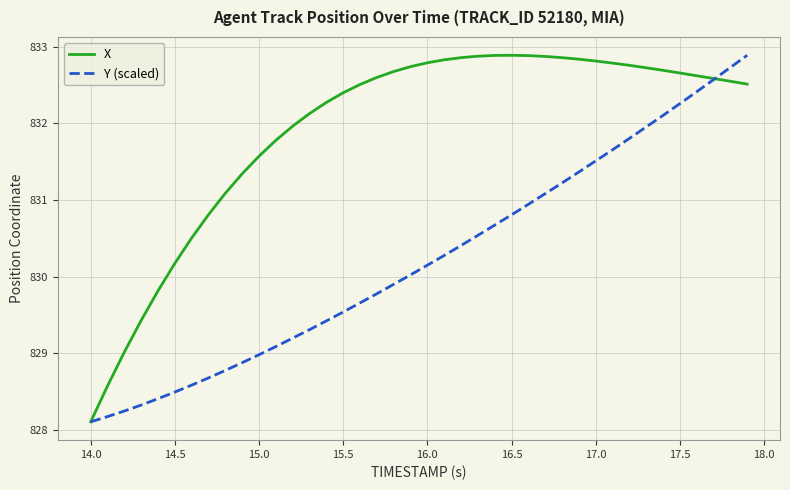

How many lines are shown in the chart?

2